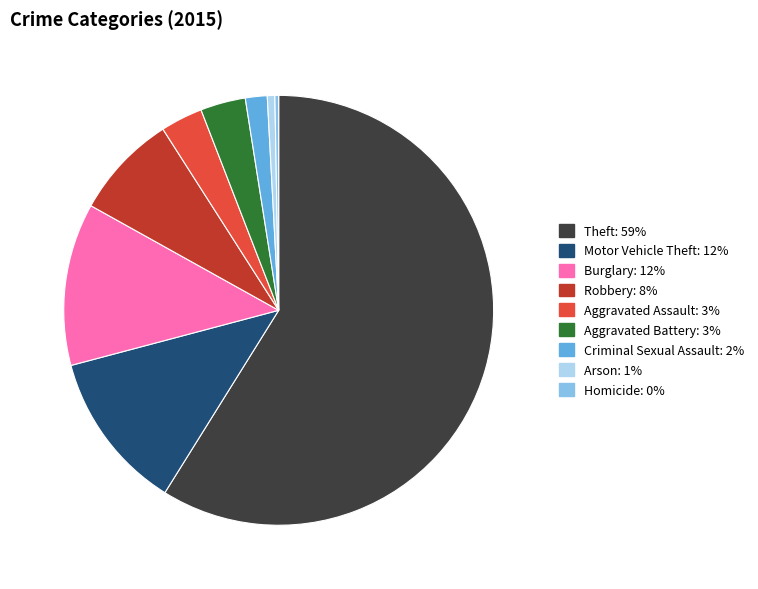

Which category has the biggest portion of the pie?

Theft